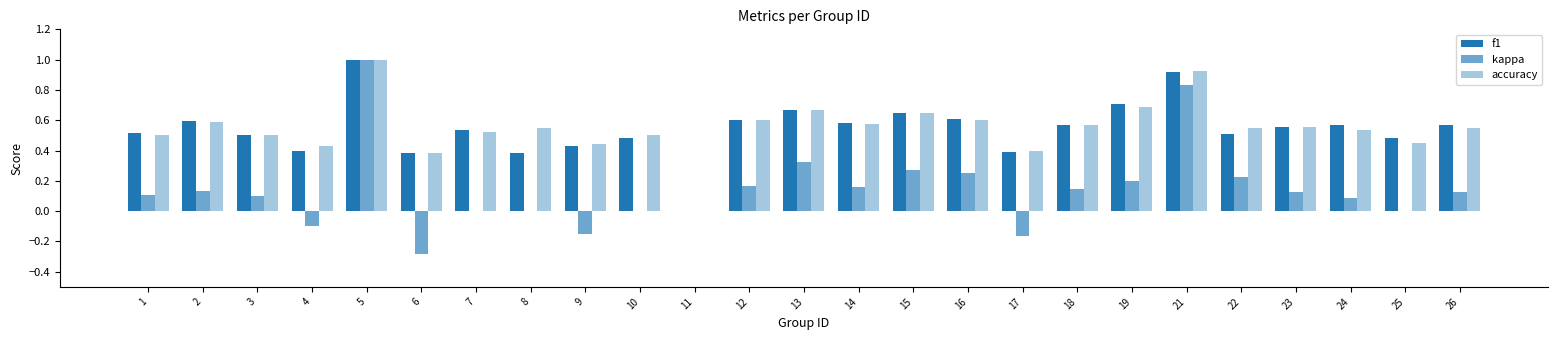

Rank the categories by kappa value from lowest to highest.

6, 17, 9, 4, 7, 8, 10, 11, 25, 24, 3, 1, 26, 23, 2, 18, 14, 12, 19, 22, 16, 15, 13, 21, 5